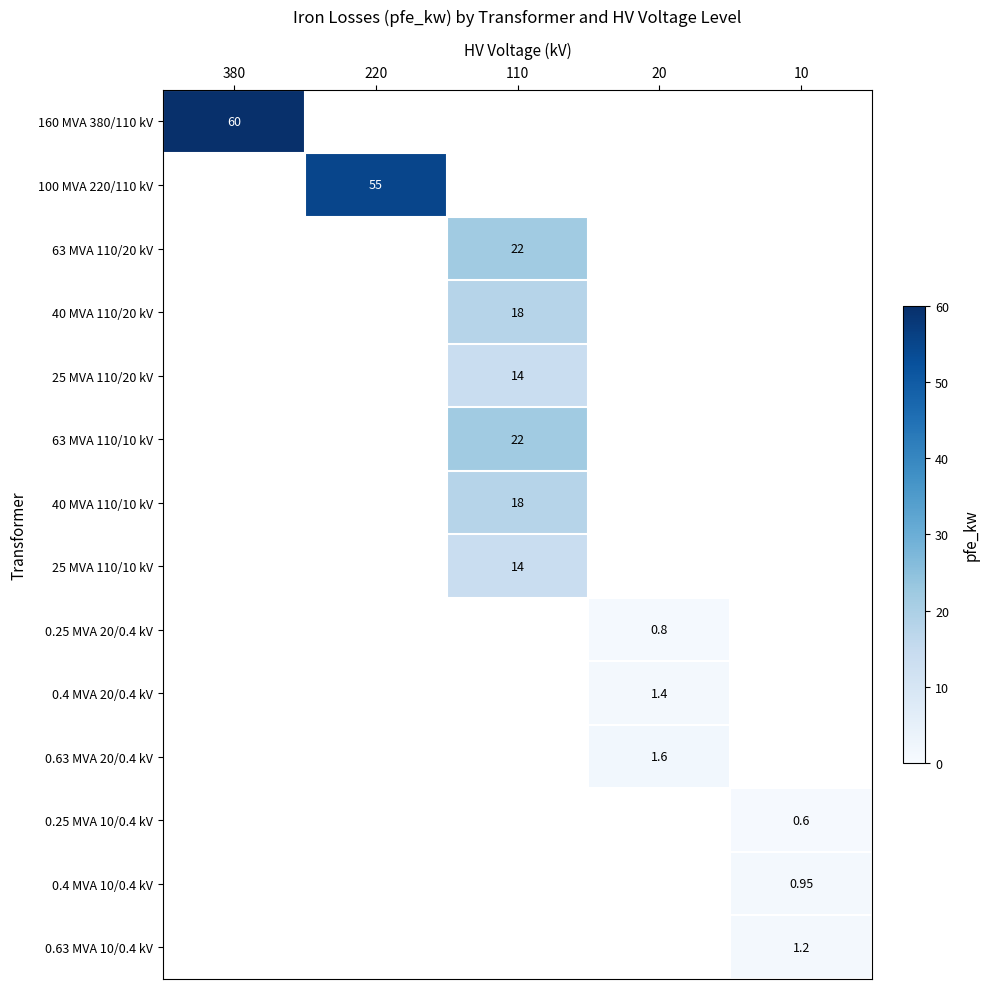

Count the number of data series in this chart.

14